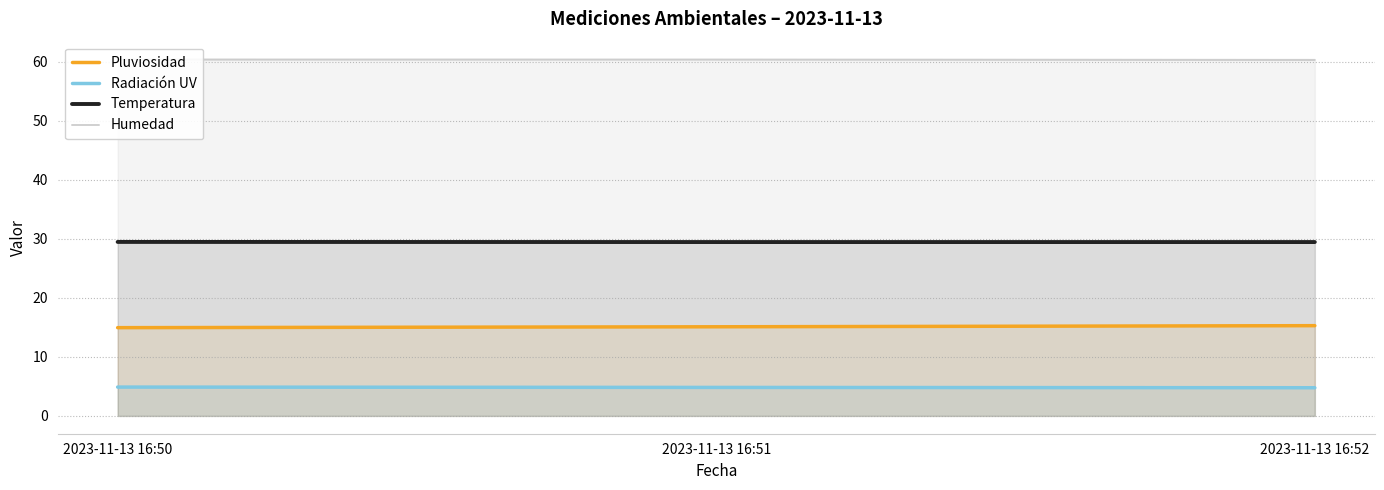

What is the spread (max minus min) of values at 2023-11-13 16:51?

55.6